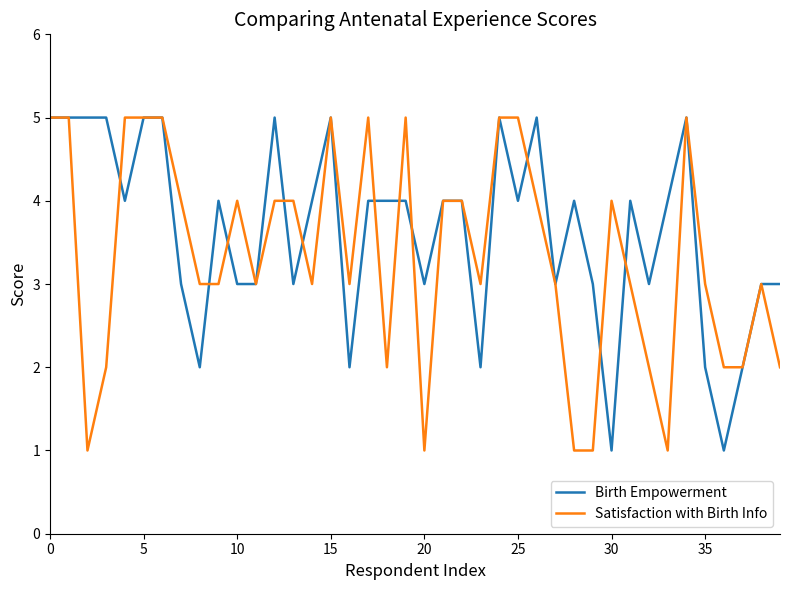

What is the maximum value shown in the chart?

5